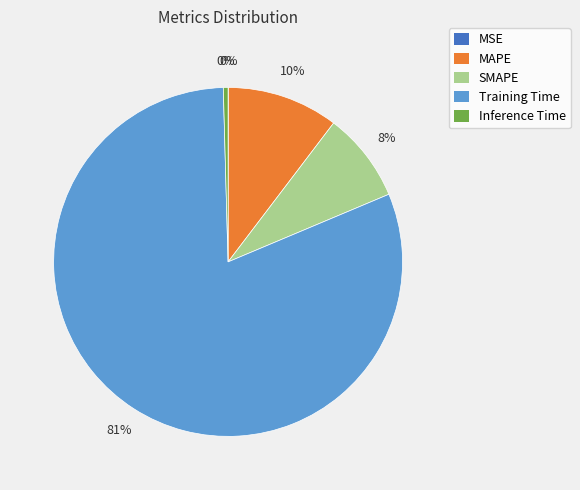

To the nearest percent, what is the difference between the MAPE and Inference Time slice percentages?

10%